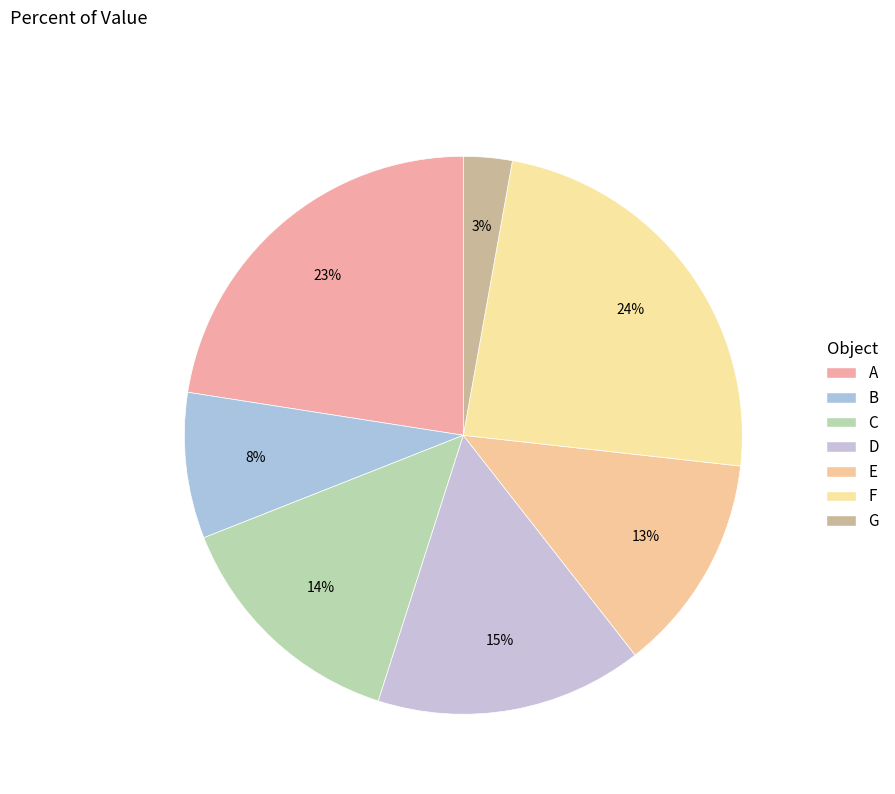

To the nearest percent, what is the average slice percentage?

14%